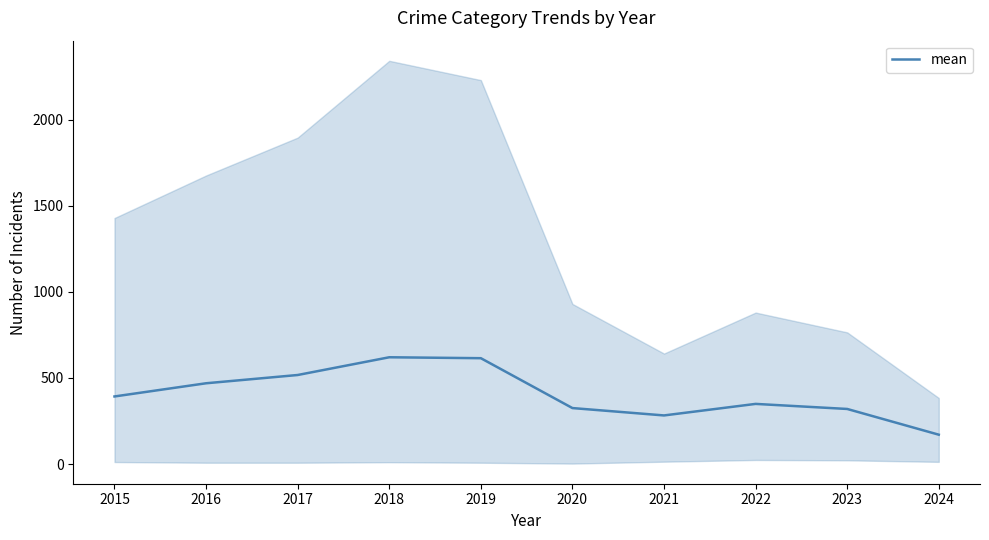

At which label does the data first exceed 392?

2015